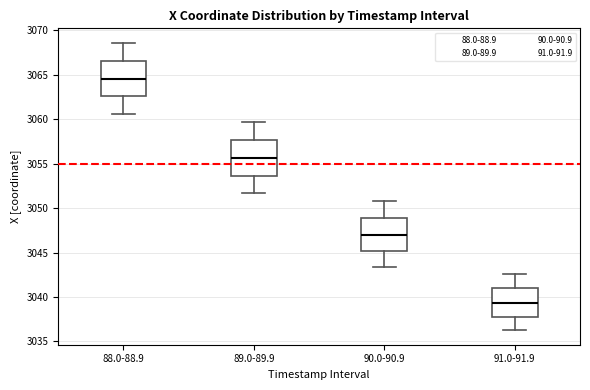

Which box has the highest median line?

88.0-88.9